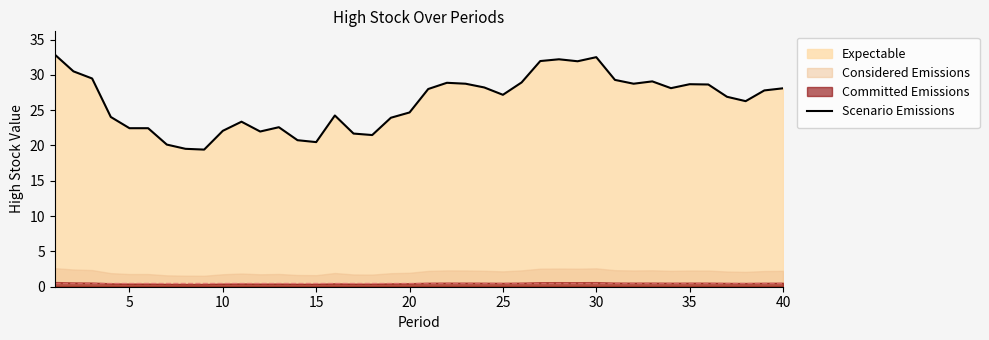

What is the lowest value of the Scenario Emissions series?

19.4